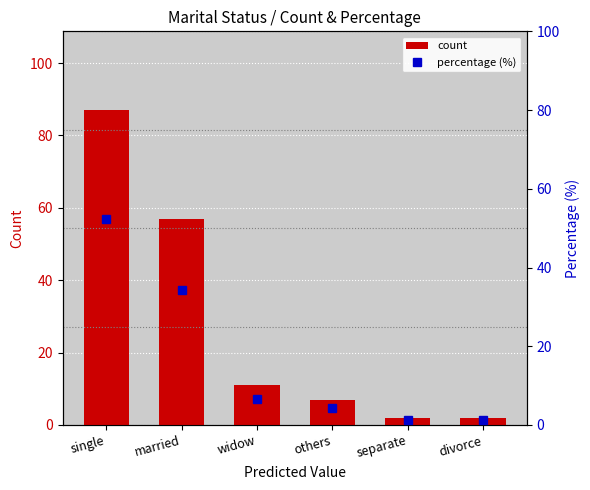

Rank the series by their maximum value, from lowest to highest.

percentage (%), count